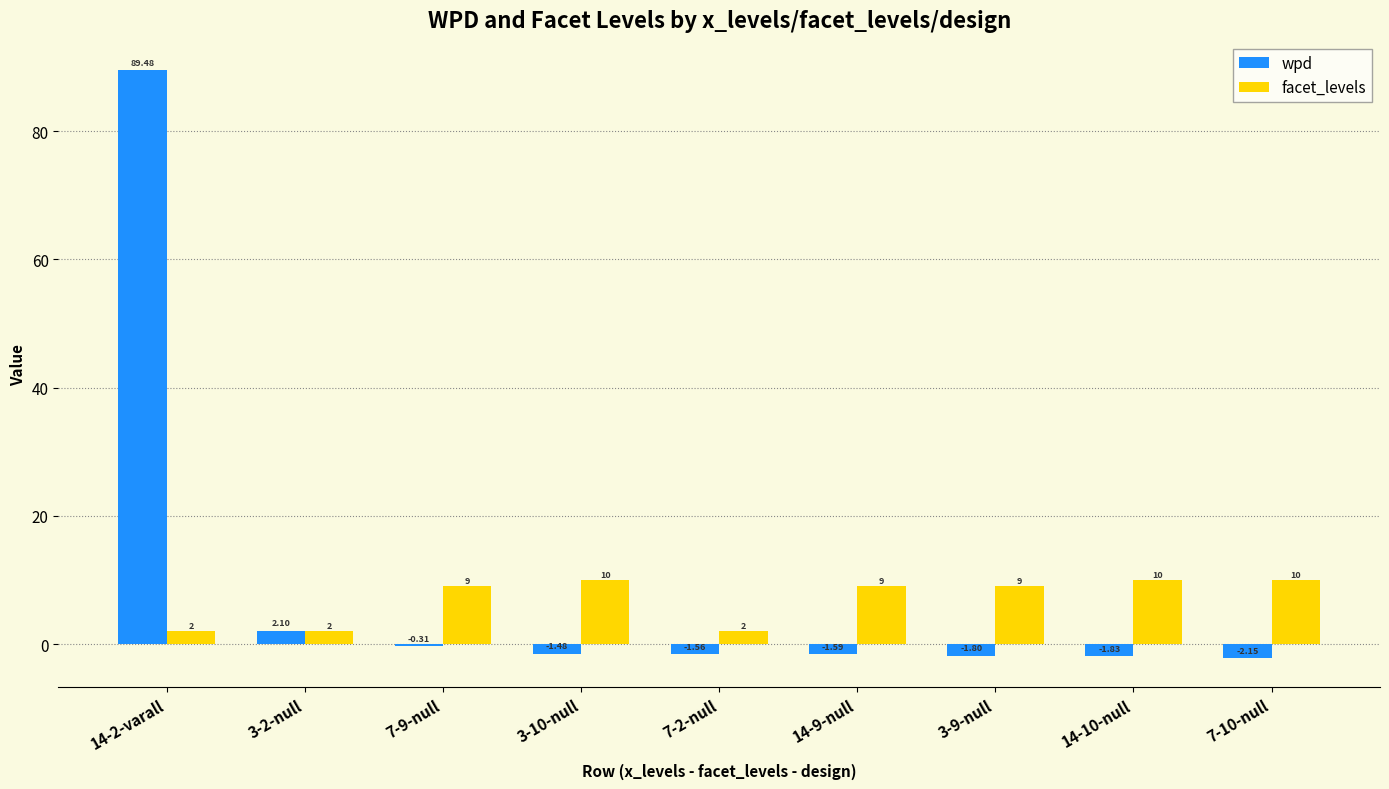

At which category does the chart reach its minimum across all series?

7-10-null